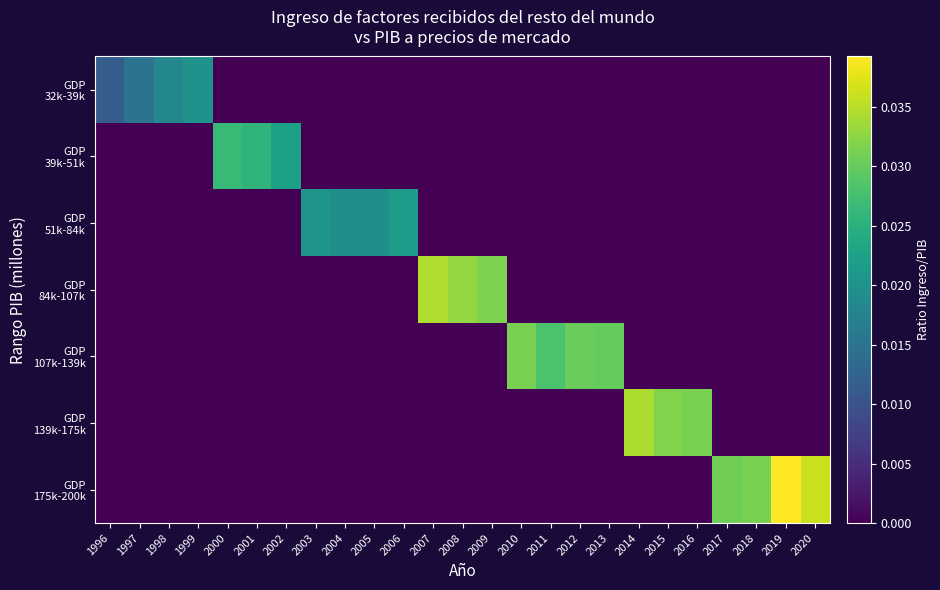

Count the number of data series in this chart.

7